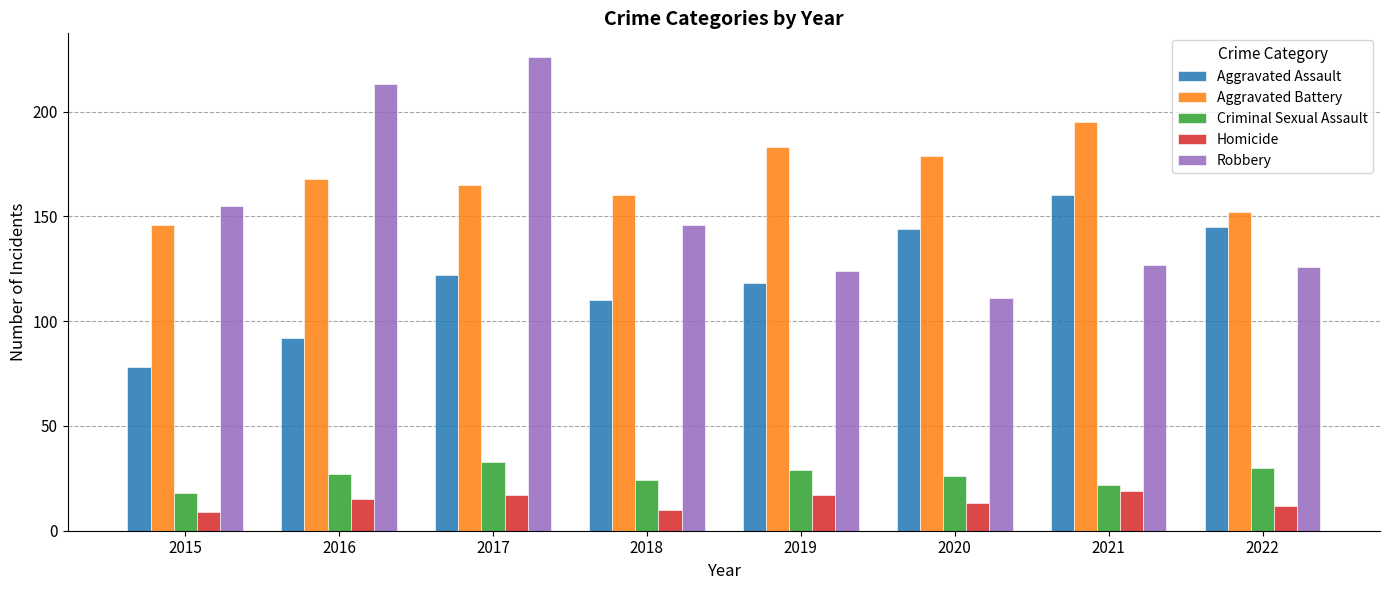

What are all the series names shown in the legend?

Aggravated Assault, Aggravated Battery, Criminal Sexual Assault, Homicide, Robbery